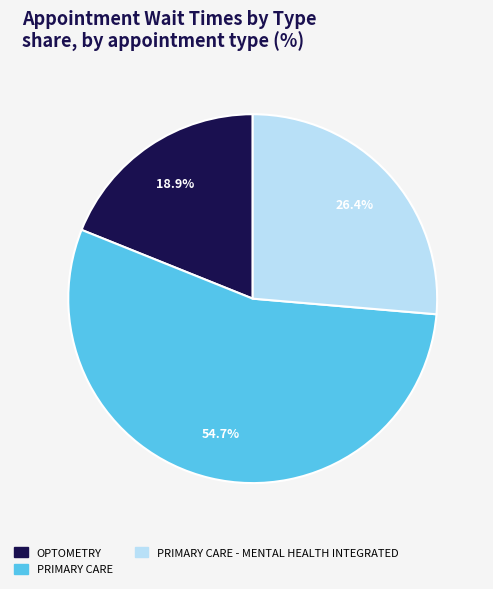

What percentage is the OPTOMETRY slice, to the nearest percent?

19%